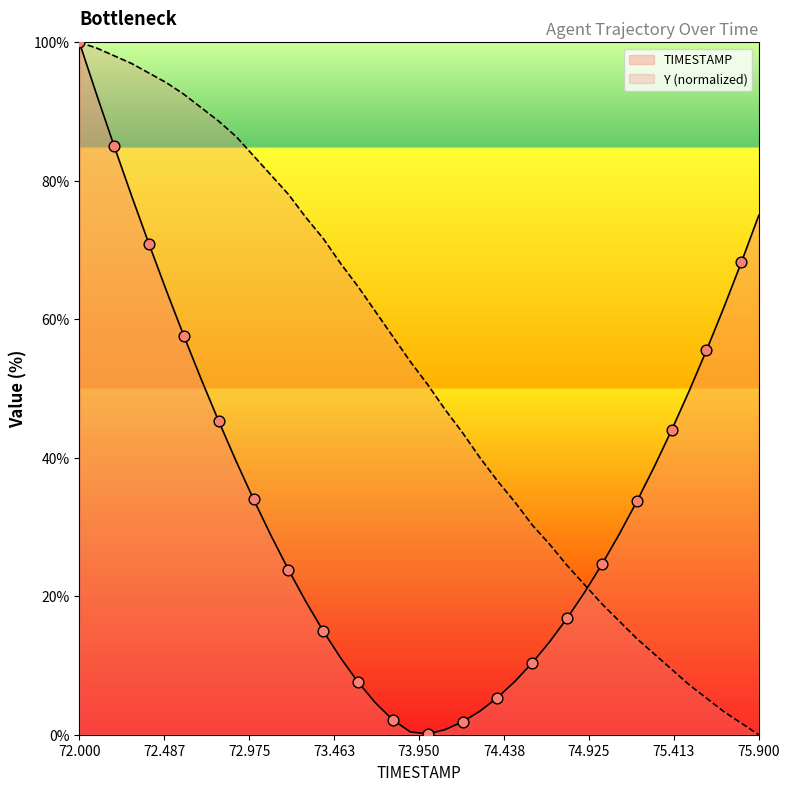

Which series has the largest total across all categories?

Y (normalized)